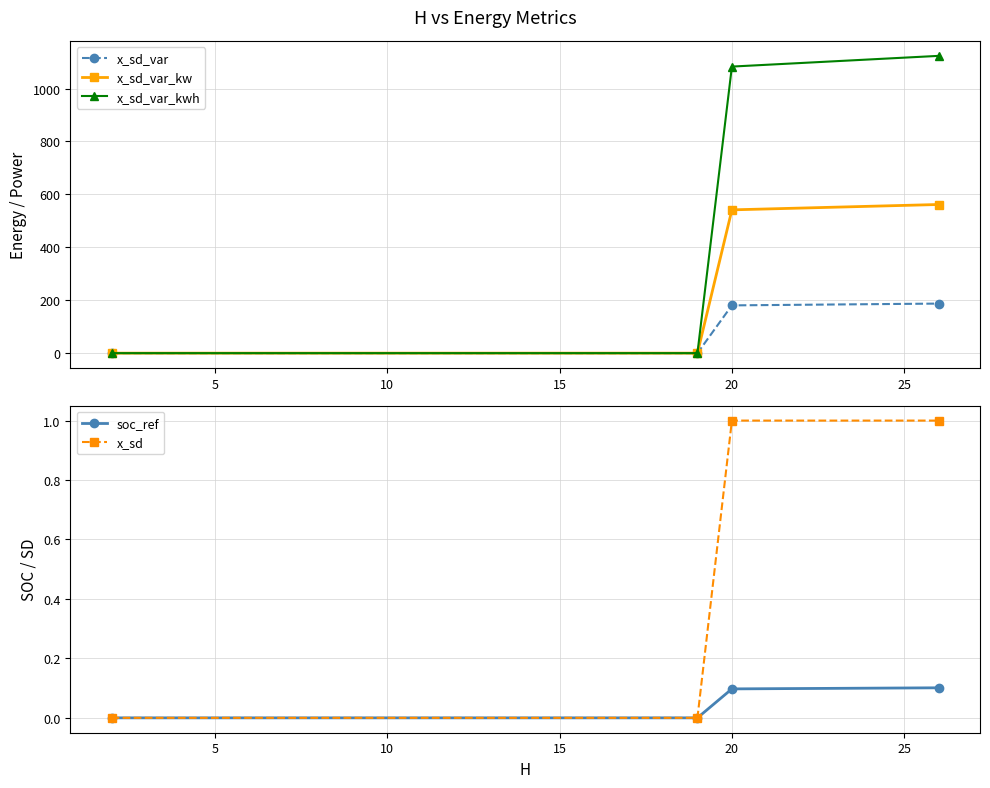

What is the maximum value shown in the chart?

1123.4